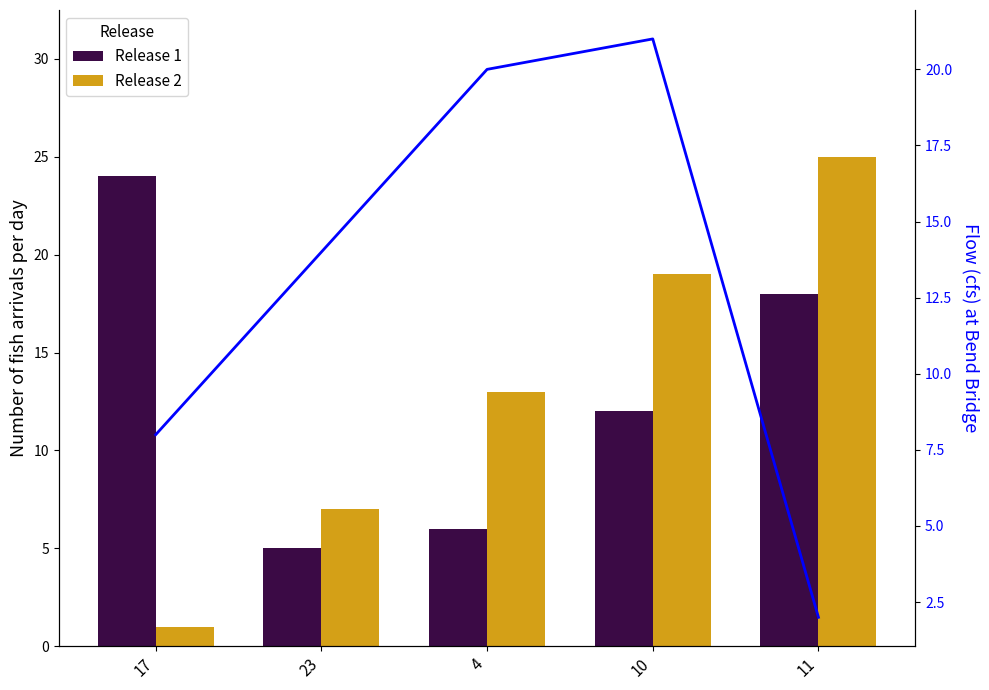

What is the value of the Release 2 bar at the 3rd from the left?

13